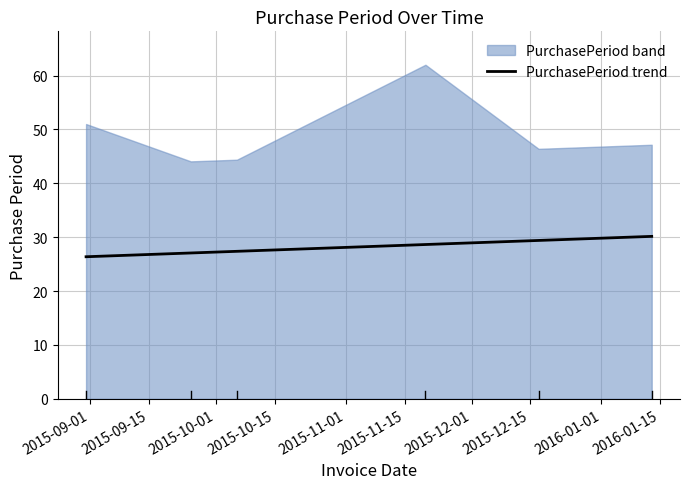

What is the minimum value for PurchasePeriod trend?

26.4